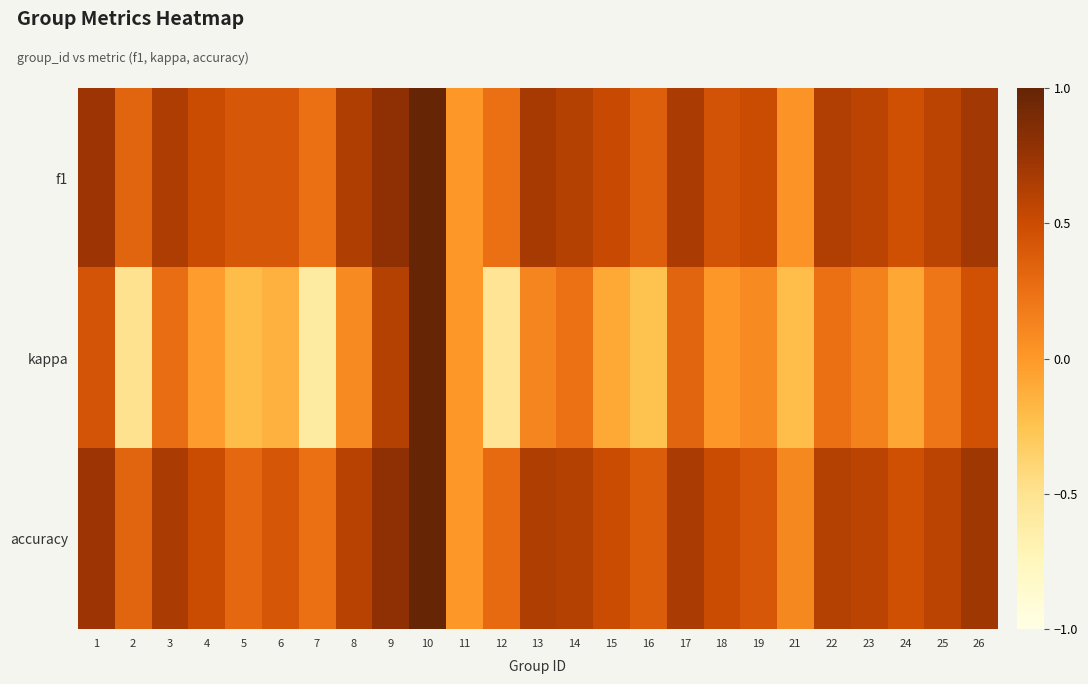

Reading right to left, what are all the values shown in this chart?

f1: 26=0.7	25=0.6	24=0.5	23=0.6	22=0.6	21=0.0	19=0.5	18=0.5	17=0.7	16=0.4	15=0.5	14=0.6	13=0.7	12=0.3	11=0.0	10=1.0	9=0.8	8=0.6	7=0.2	6=0.4	5=0.4	4=0.5	3=0.6	2=0.3	1=0.7
kappa: 26=0.5	25=0.2	24=-0.1	23=0.1	22=0.3	21=-0.2	19=0.1	18=0.0	17=0.3	16=-0.2	15=-0.1	14=0.2	13=0.1	12=-0.5	11=0.0	10=1.0	9=0.6	8=0.1	7=-0.6	6=-0.1	5=-0.2	4=-0.0	3=0.3	2=-0.5	1=0.4
accuracy: 26=0.7	25=0.6	24=0.5	23=0.6	22=0.6	21=0.1	19=0.4	18=0.5	17=0.7	16=0.4	15=0.5	14=0.6	13=0.6	12=0.3	11=0.0	10=1.0	9=0.8	8=0.6	7=0.2	6=0.4	5=0.3	4=0.5	3=0.7	2=0.3	1=0.7